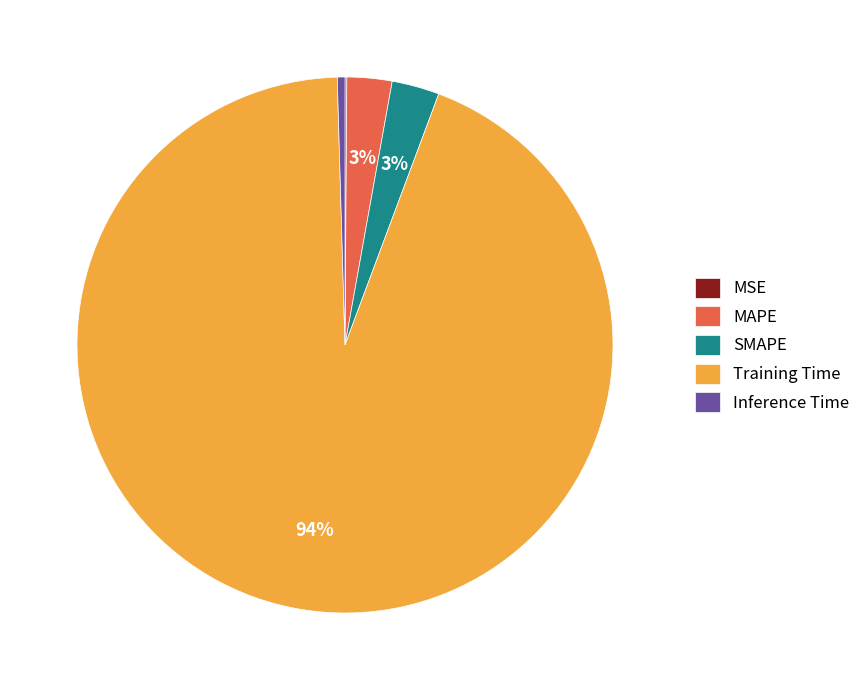

To the nearest percent, what is the difference between the largest and smallest slice percentages?

94%